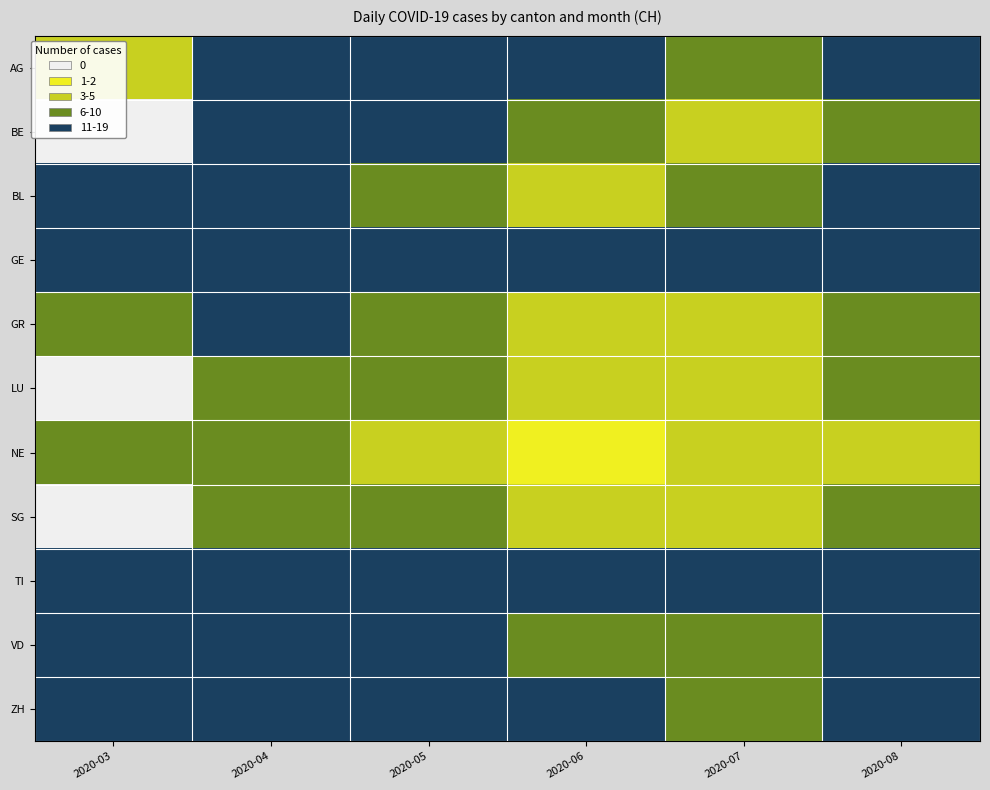

What is the total value across all series at 2020-08?

38